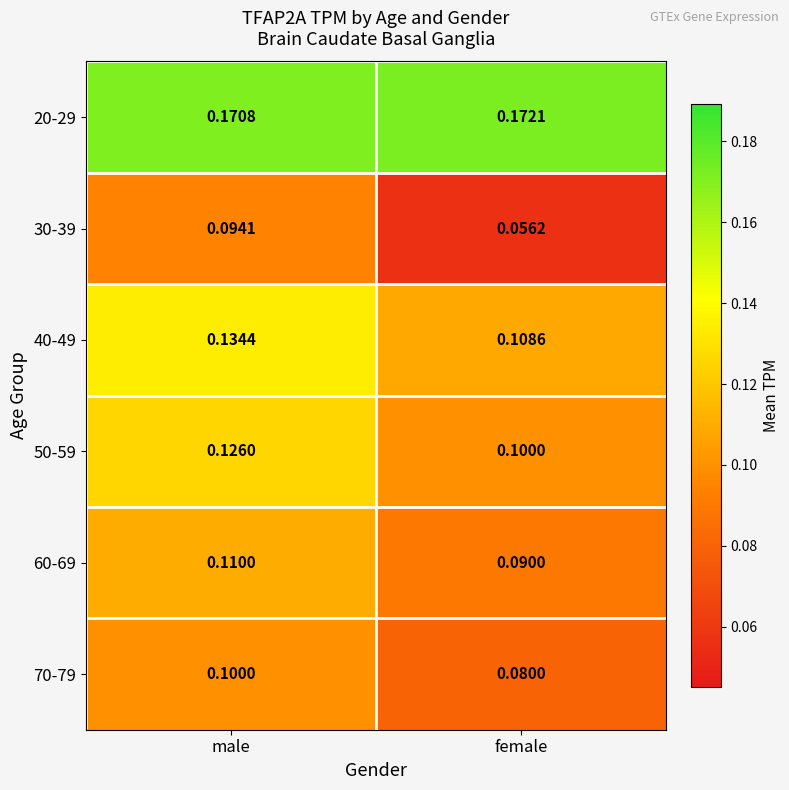

Which label corresponds to the largest value in the chart?

female